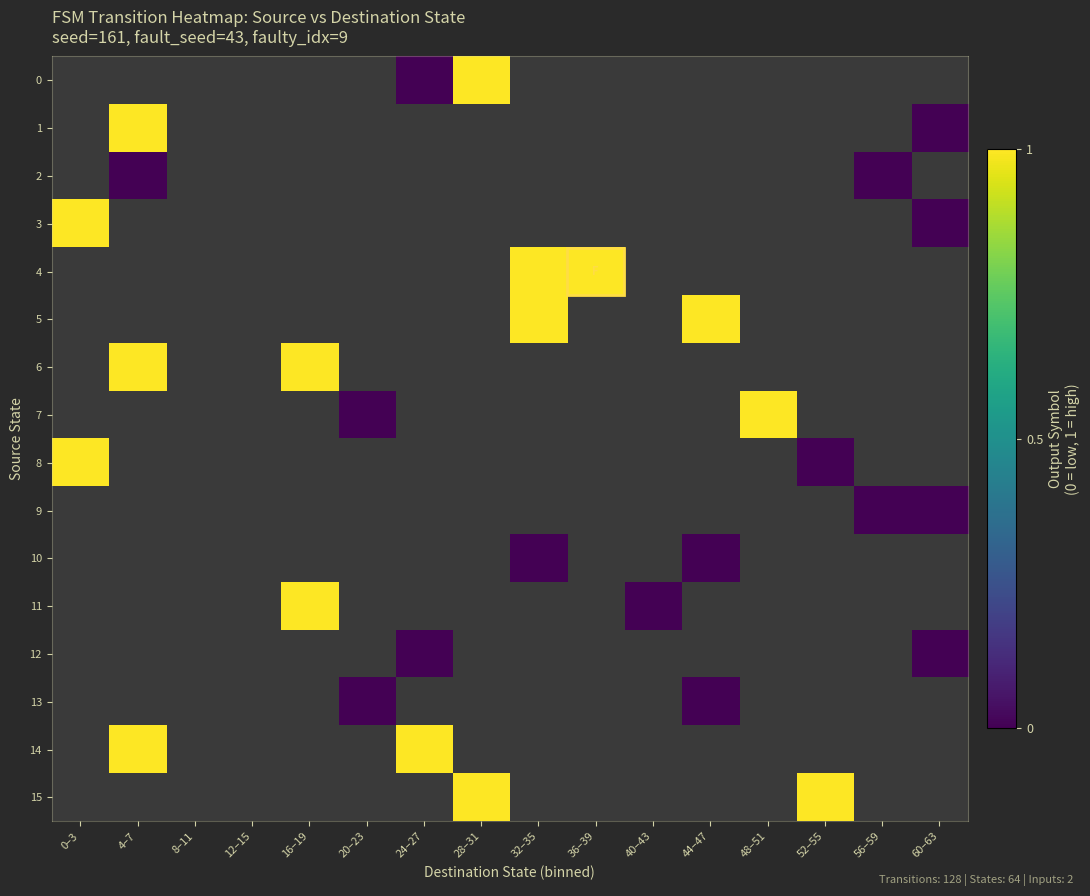

Which series has the largest total across all categories?

4